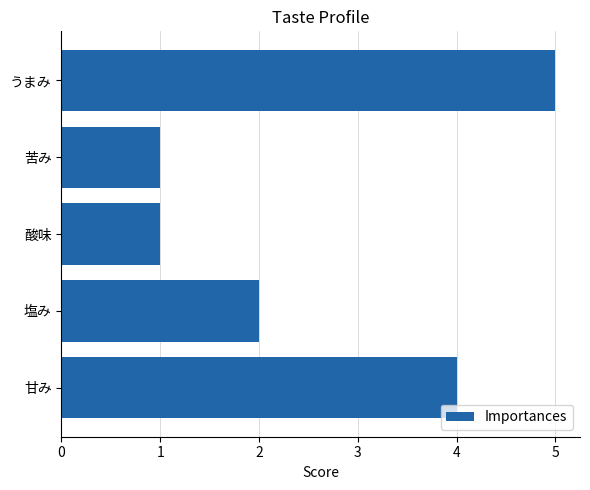

How many data points does each series have?

5